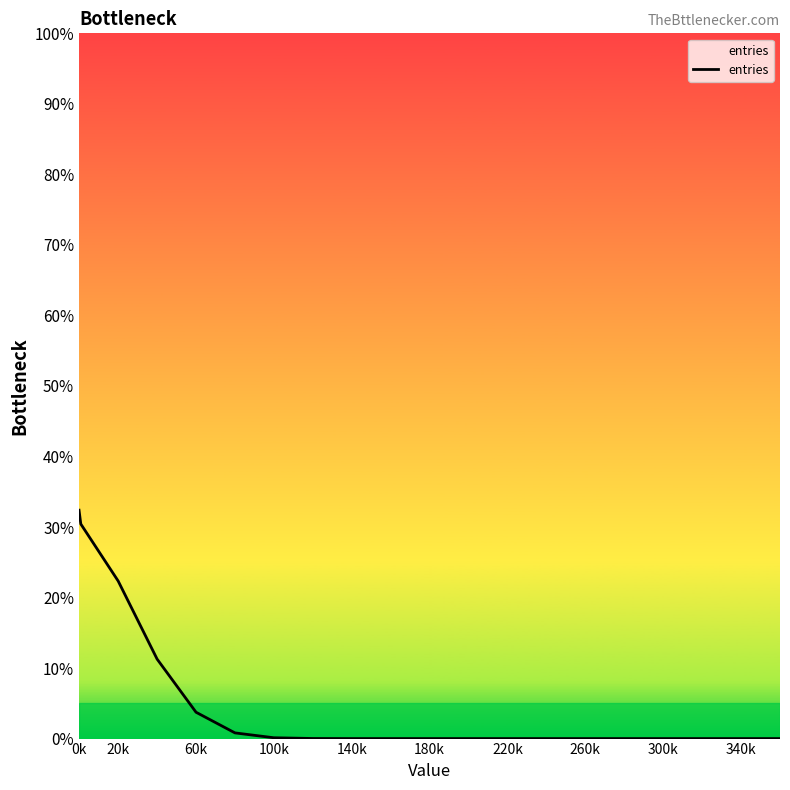

At which category does the chart reach its peak across all series?

0k